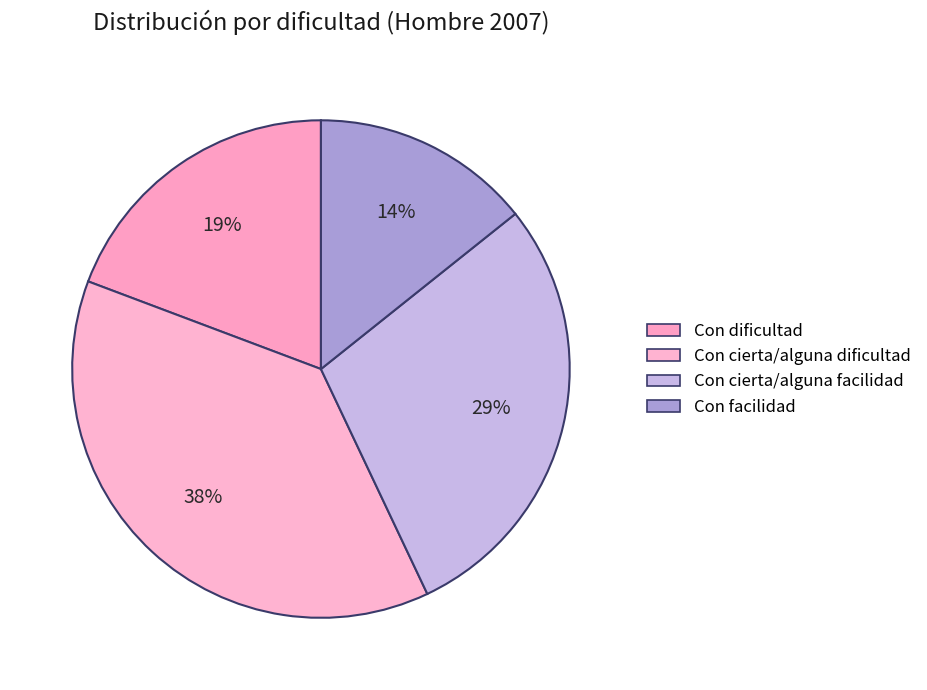

Rank the categories by value from highest to lowest.

Con cierta/alguna dificultad, Con cierta/alguna facilidad, Con dificultad, Con facilidad